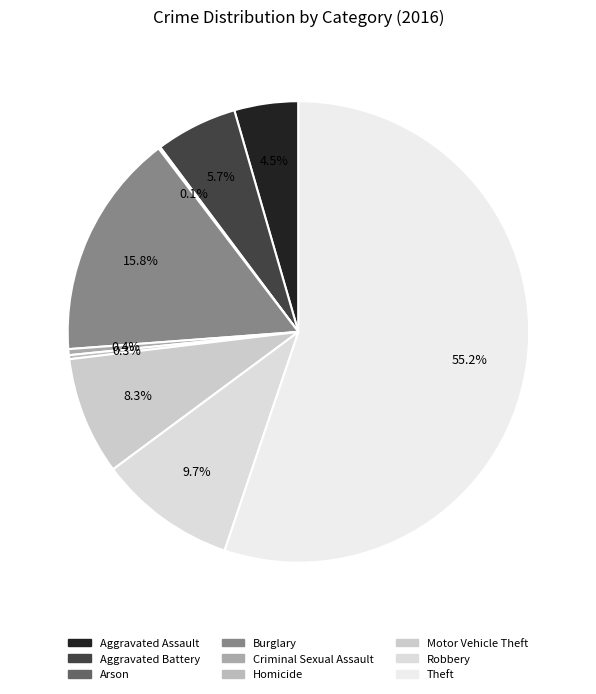

Which category has the smallest portion of the pie?

Arson